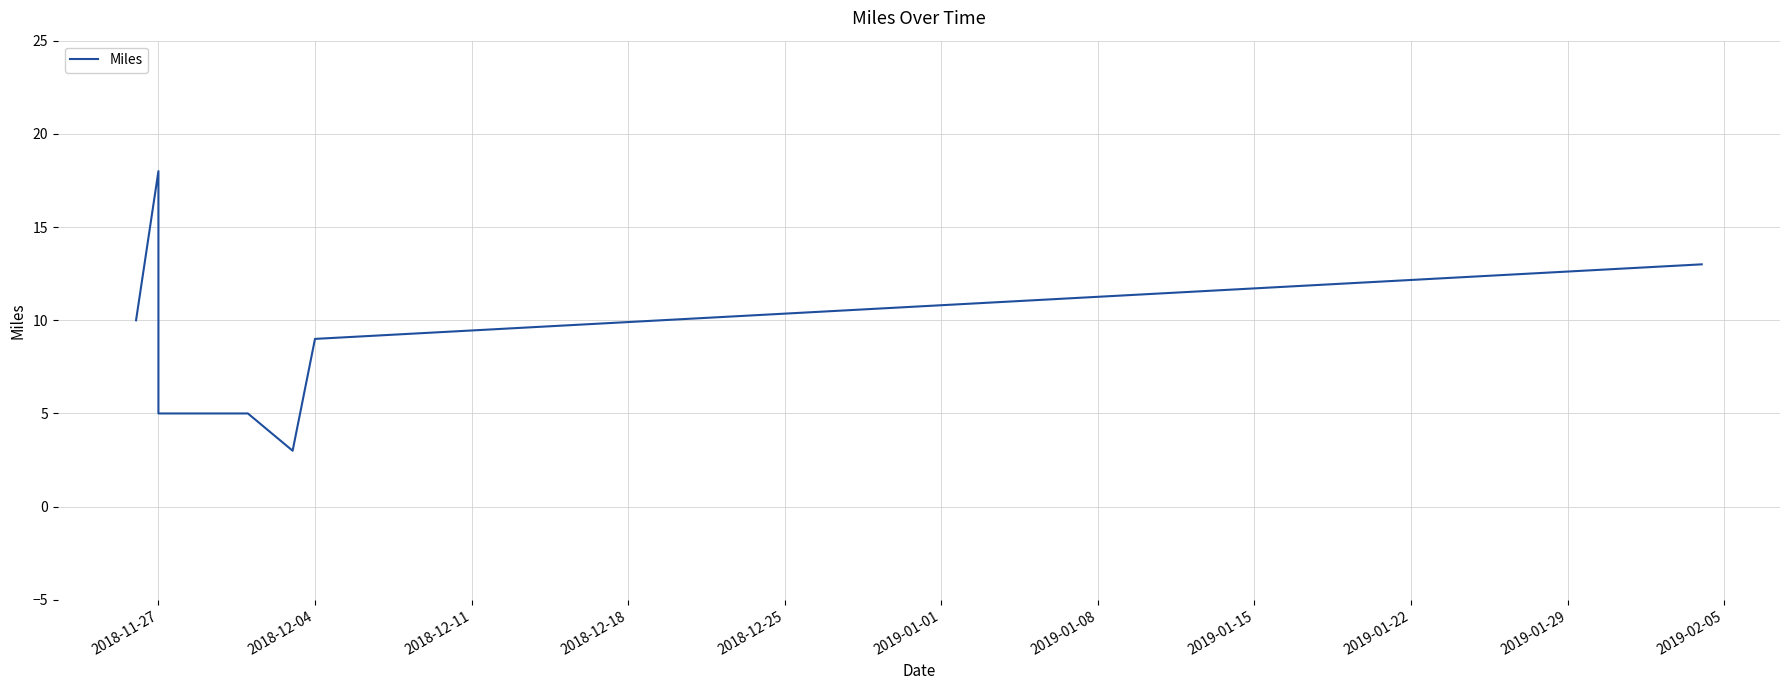

What is the difference between the second highest and second lowest values?

8